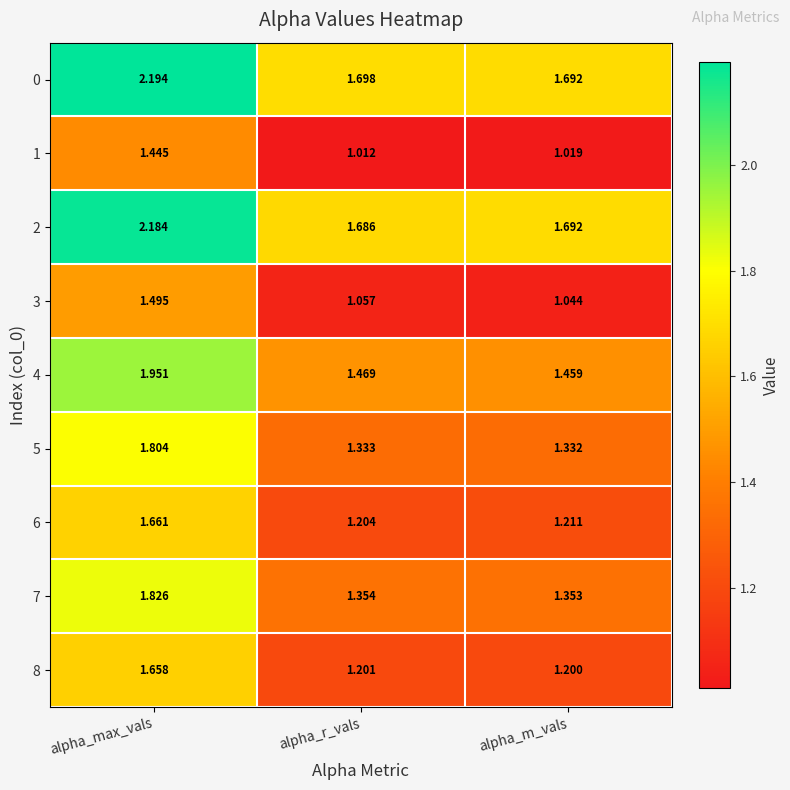

At which category does the chart reach its peak across all series?

alpha_max_vals